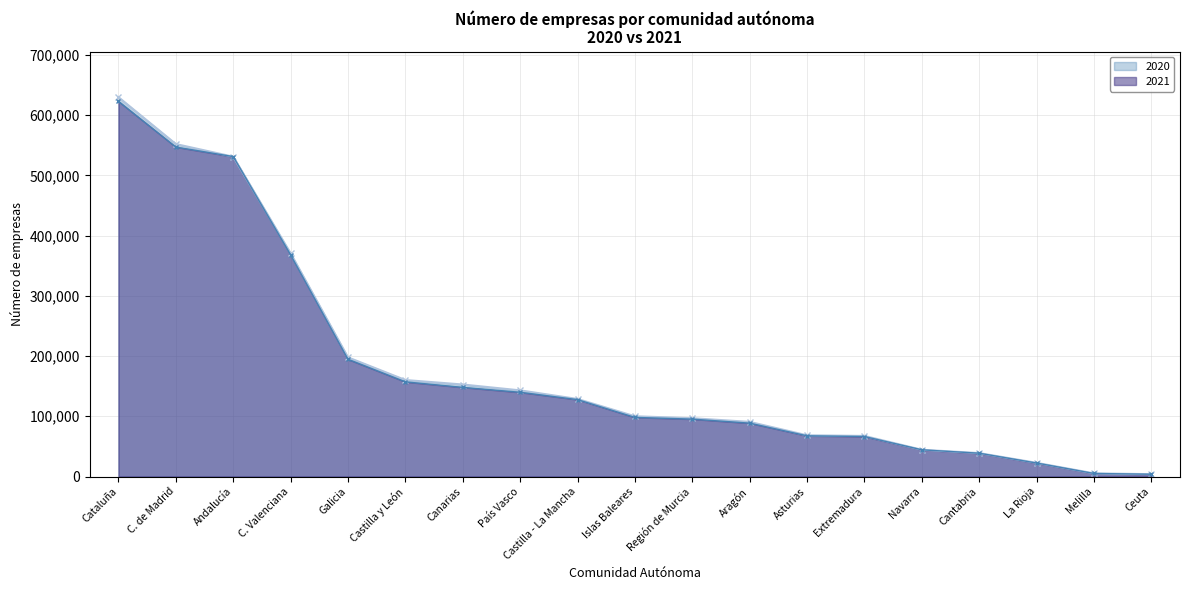

Which series has the widest spread of values?

2020